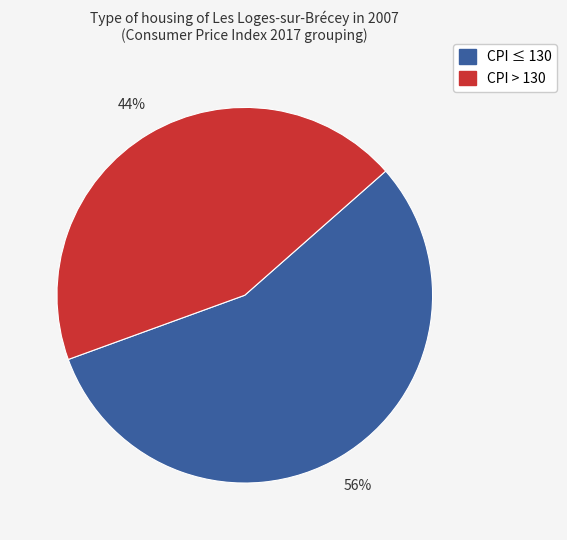

Count the number of slices in the pie.

2